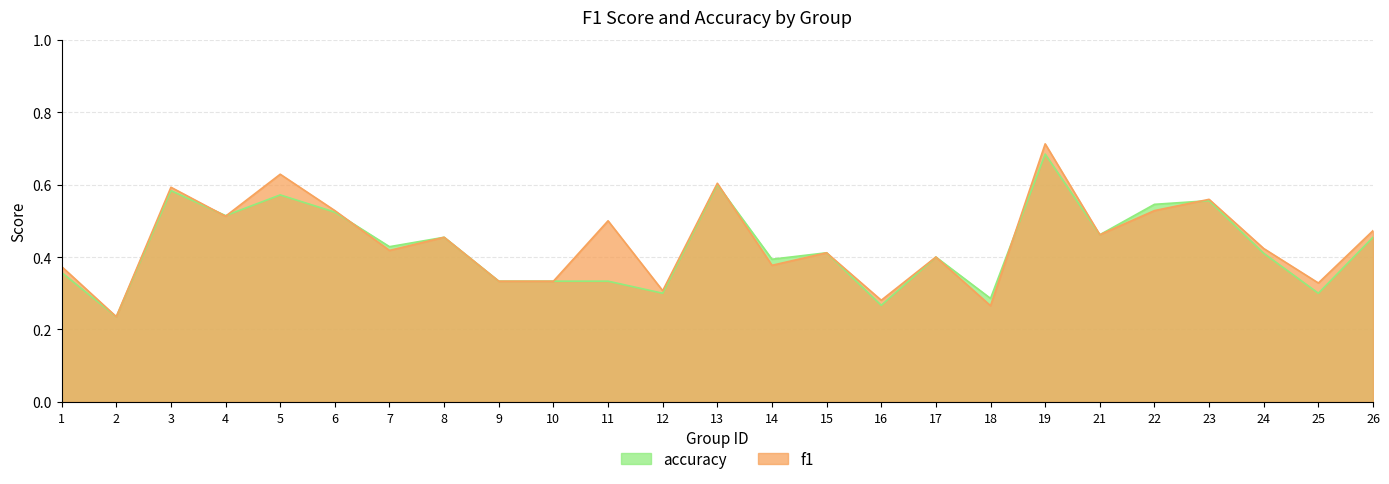

What is the total value across all series at 1?

0.7